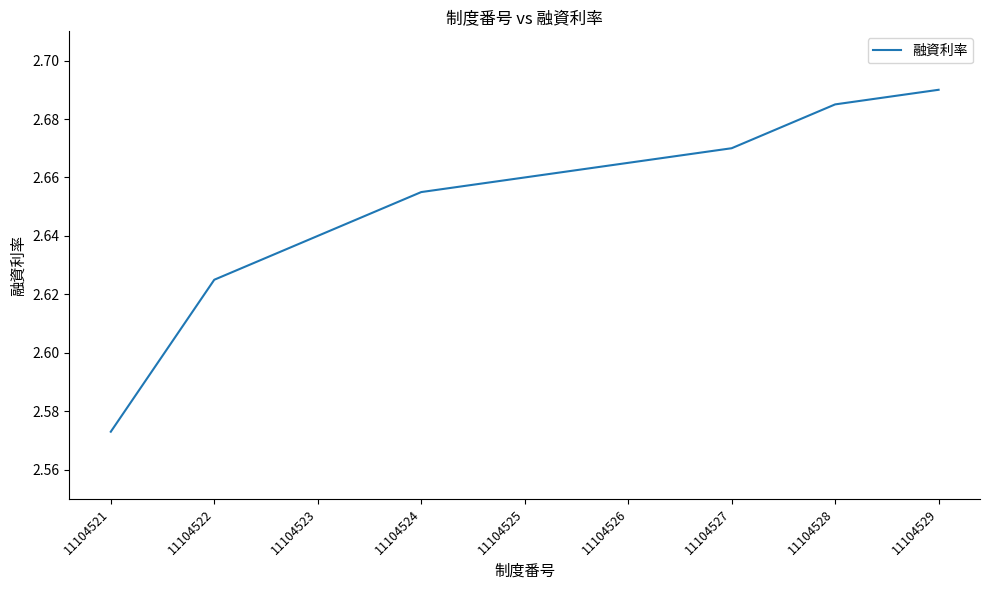

True or false: the data has more than 2 interior local peaks.

False